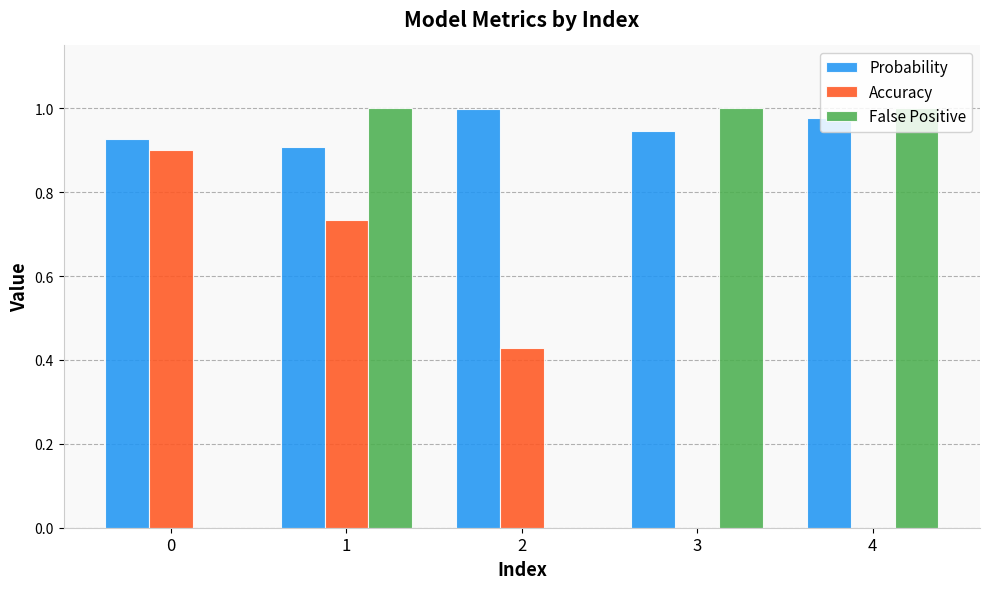

What are all the series names shown in the legend?

Probability, Accuracy, False Positive